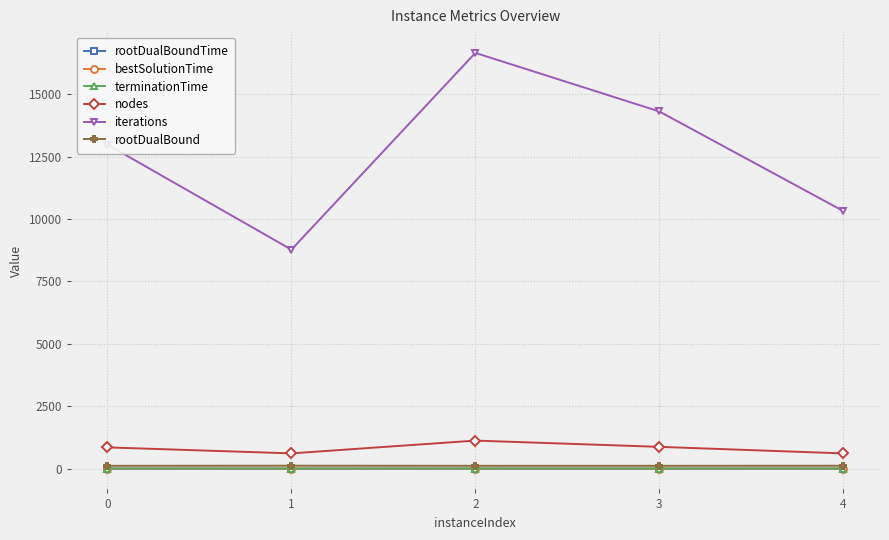

Which series changed the most between 1 and 3?

iterations